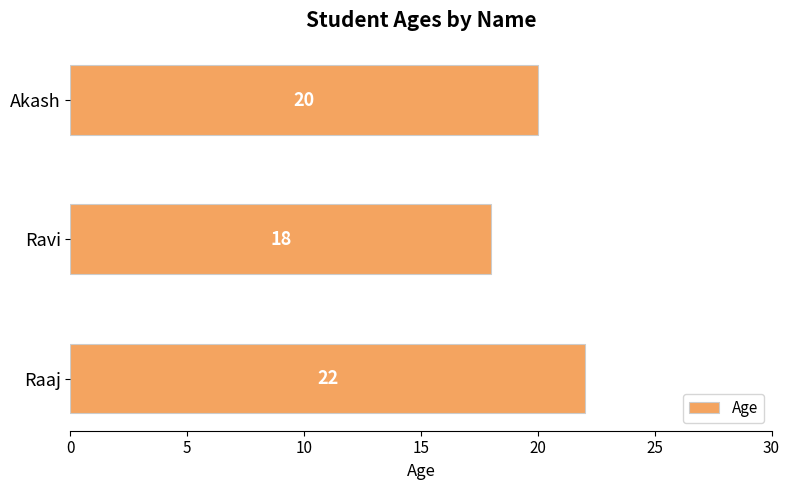

List the labels in order of value, smallest first.

Ravi, Akash, Raaj